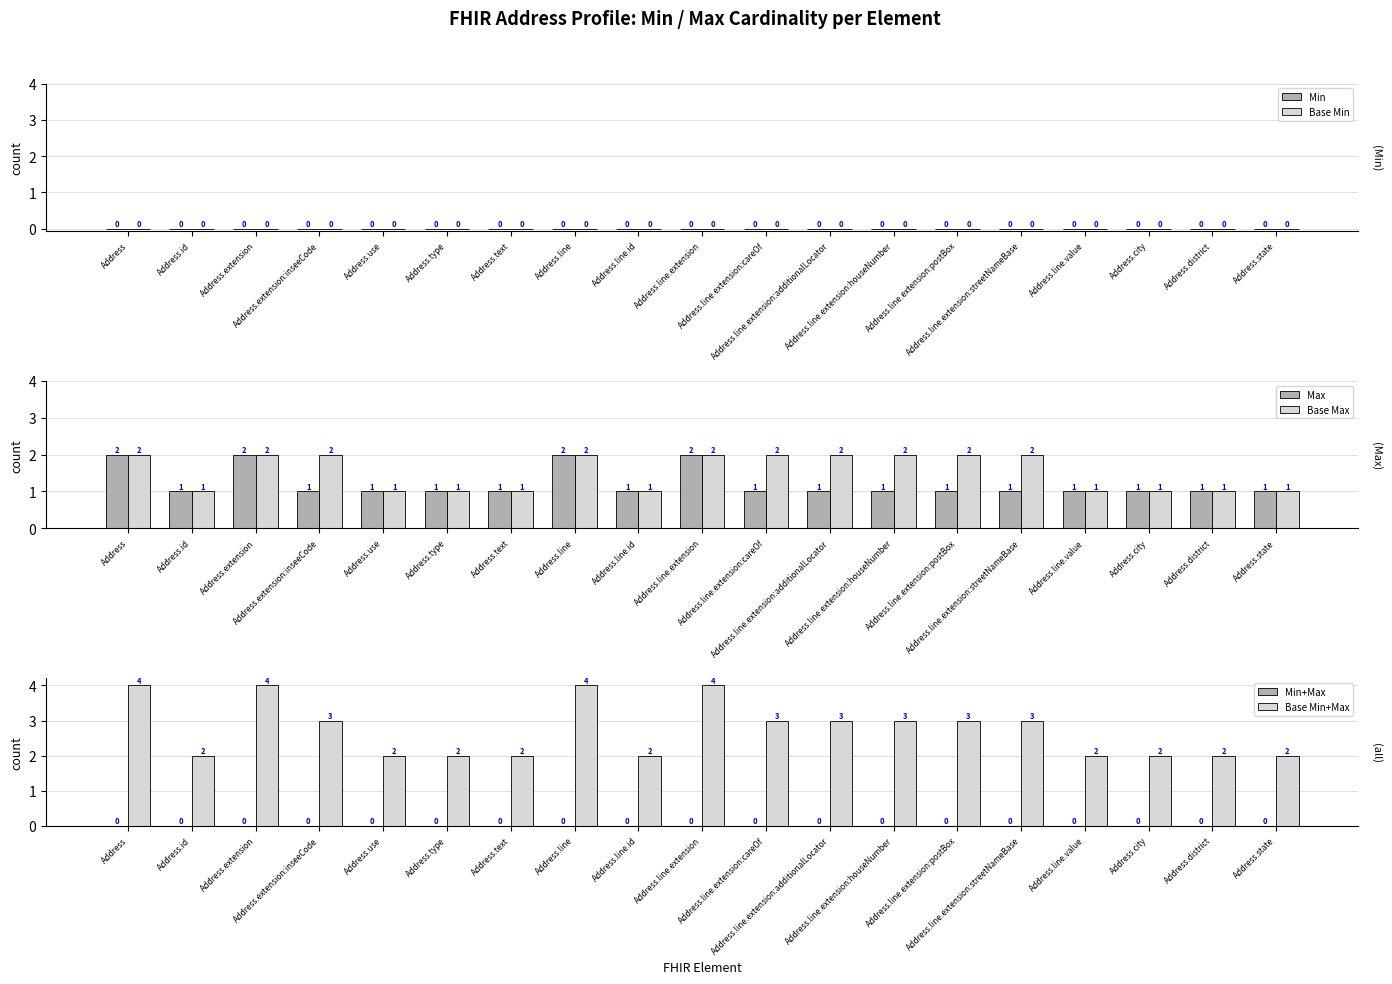

What is the difference between the highest and lowest values at Address.district?

2